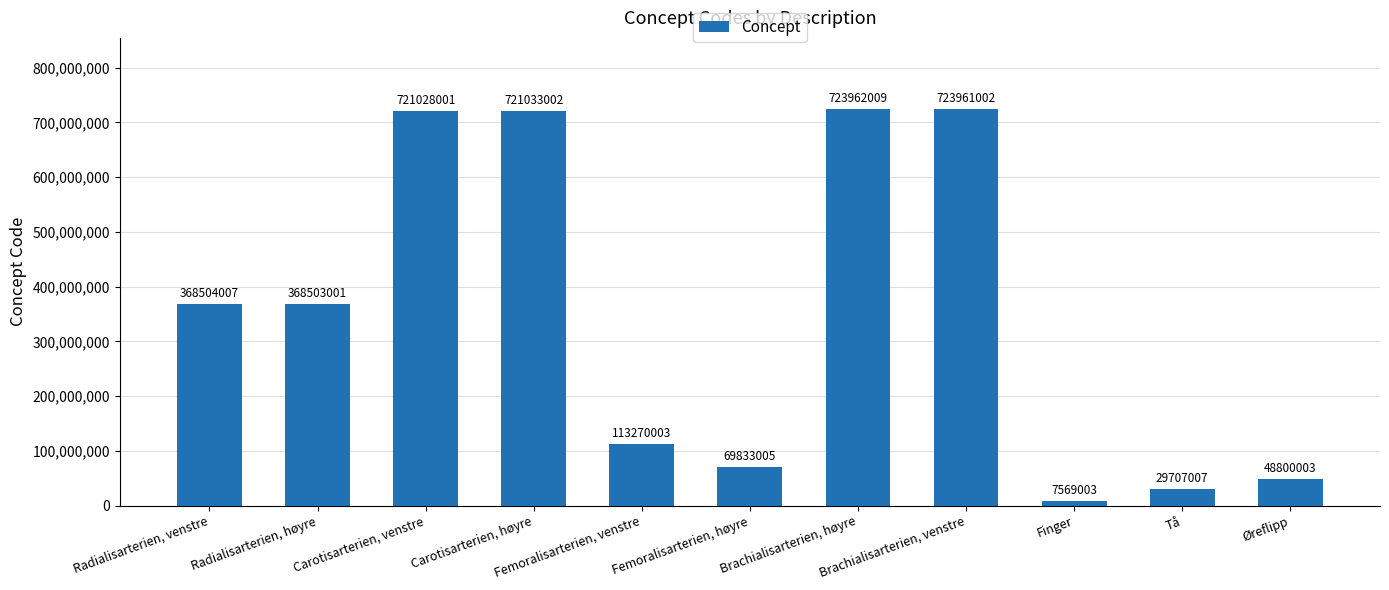

Reading left to right, what are all the values shown in this chart?

Radialisarterien, venstre=368504007	Radialisarterien, høyre=368503001	Carotisarterien, venstre=721028001	Carotisarterien, høyre=721033002	Femoralisarterien, venstre=113270003	Femoralisarterien, høyre=69833005	Brachialisarterien, høyre=723962009	Brachialisarterien, venstre=723961002	Finger=7569003	Tå=29707007	Øreflipp=48800003